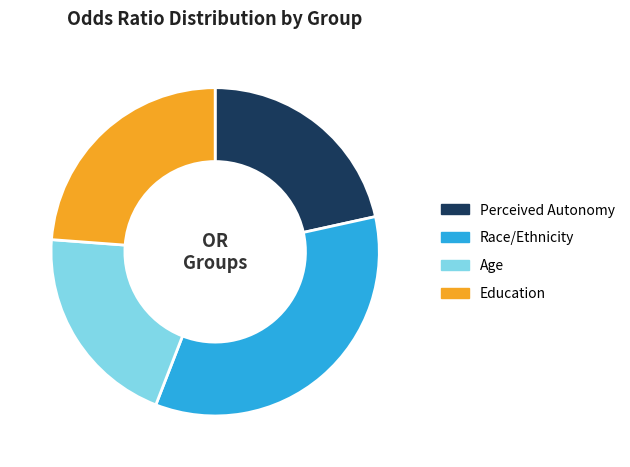

How many segments does this pie chart have?

4